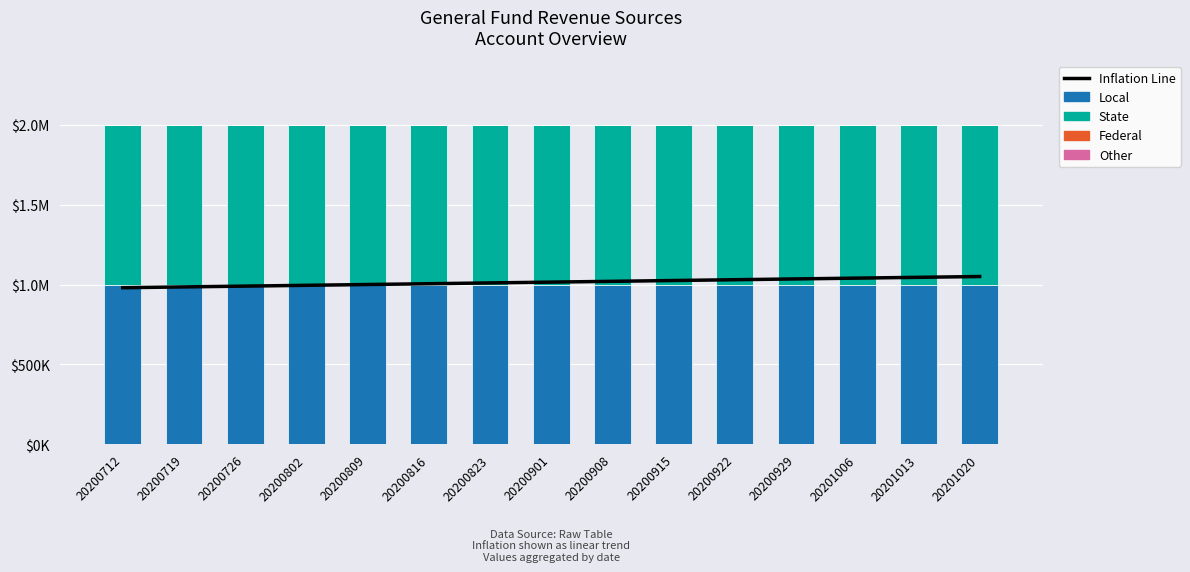

Which series changed the most between 20200726 and 20200929?

Inflation Line